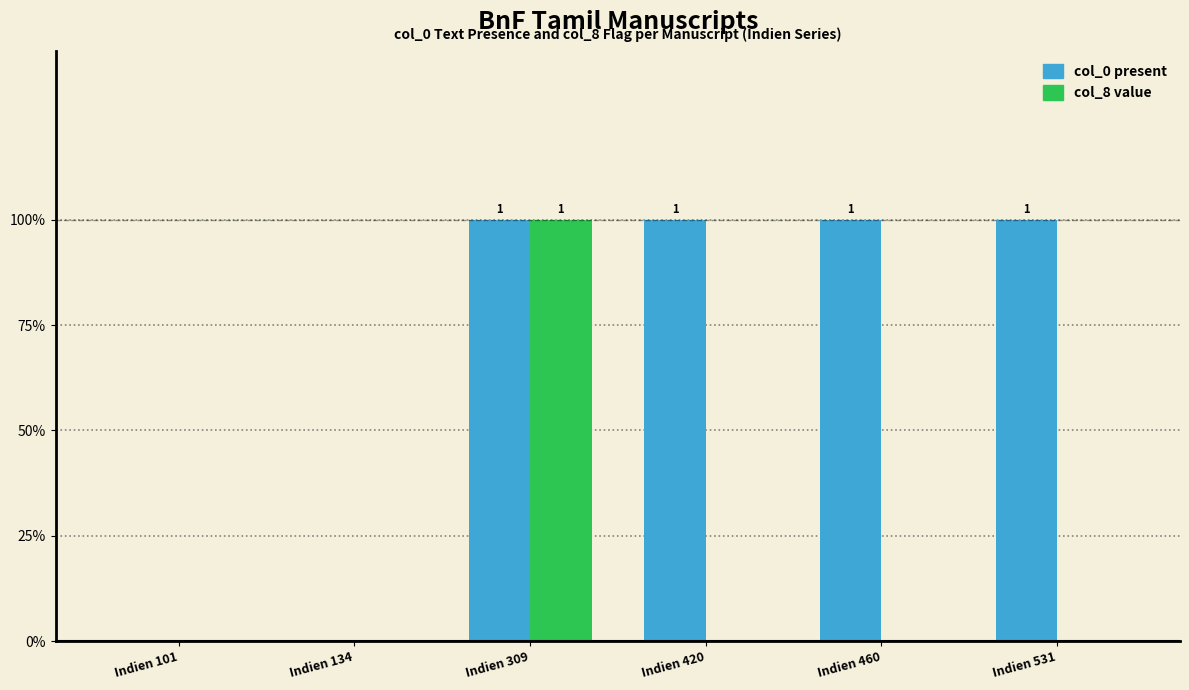

How many col_0 present values are between 0 and 1?

6